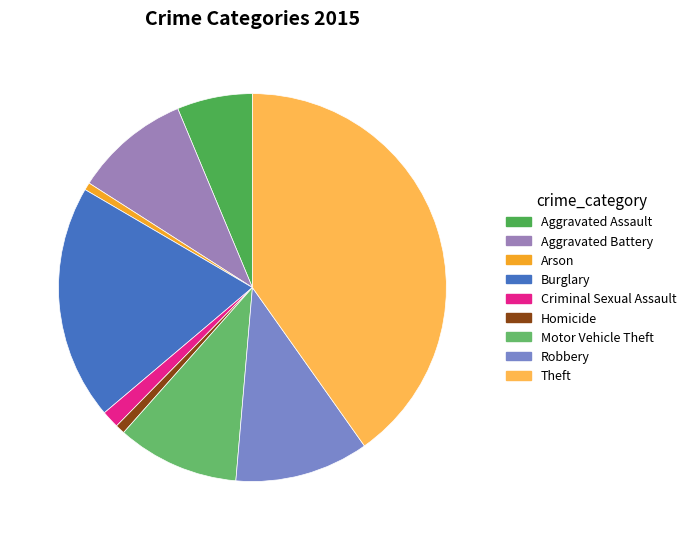

True or false: Arson accounts for 11% of the total.

False